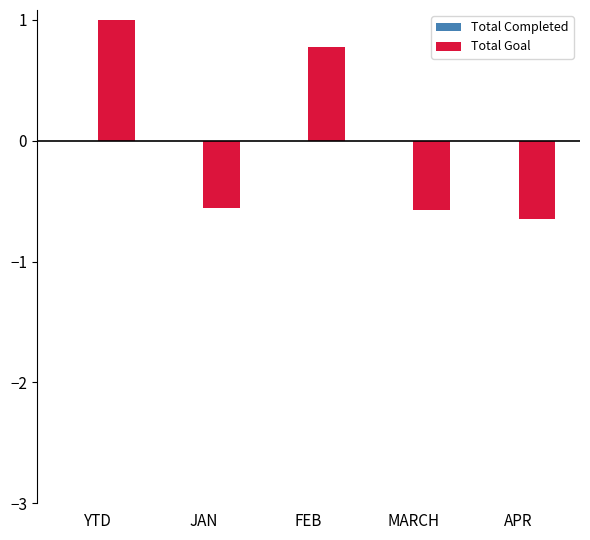

Where does the Total Goal series first go above 0?

YTD